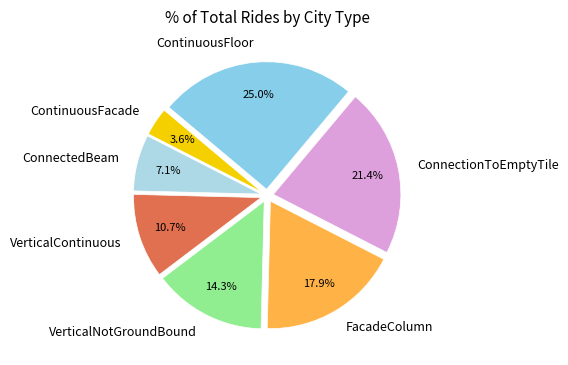

Is it true that VerticalNotGroundBound is 1% of the pie?

False